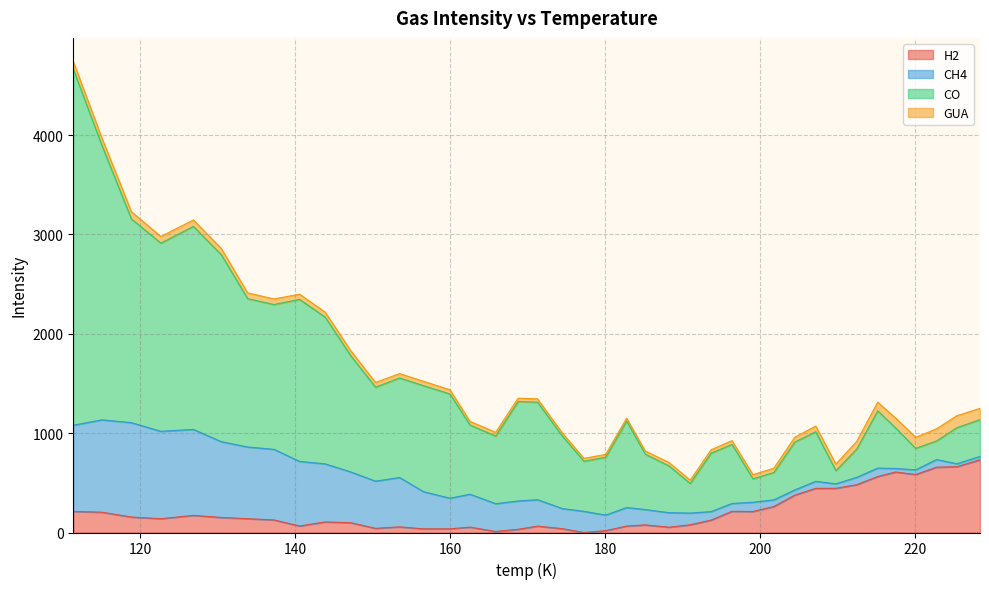

Which series has the largest total across all categories?

CO